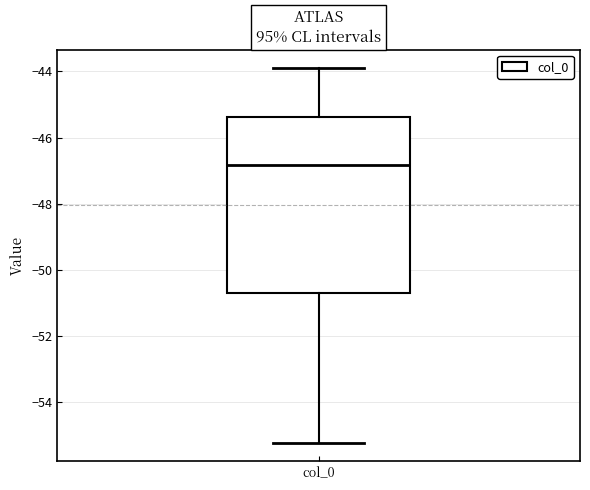

Transcribe this box plot: give where the median line is, the range the box spans, and where the two whiskers end, as read against the y-axis. The values are not printed on the chart, so give them approximately, as read against the axis.

median -46.8, box -50.6 to -45.4, whiskers -55.2 to -44.0